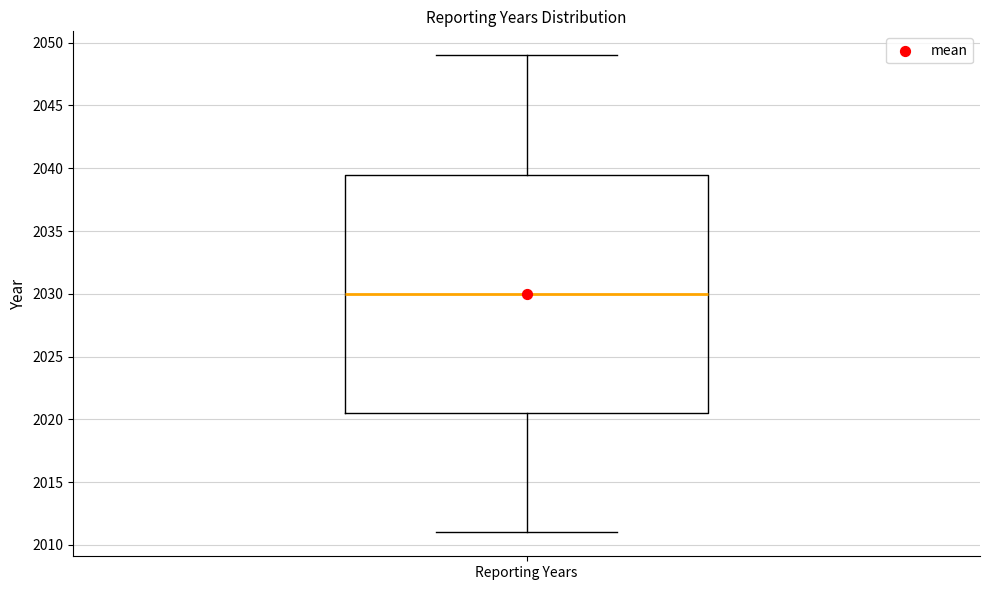

Read this box plot against the y-axis: the position of the median line, the range covered by the box, and the ends of both whiskers. The values are not printed on the chart, so give them approximately, as read against the axis.

median 2030.0, box 2020.5 to 2039.5, whiskers 2011.0 to 2049.0